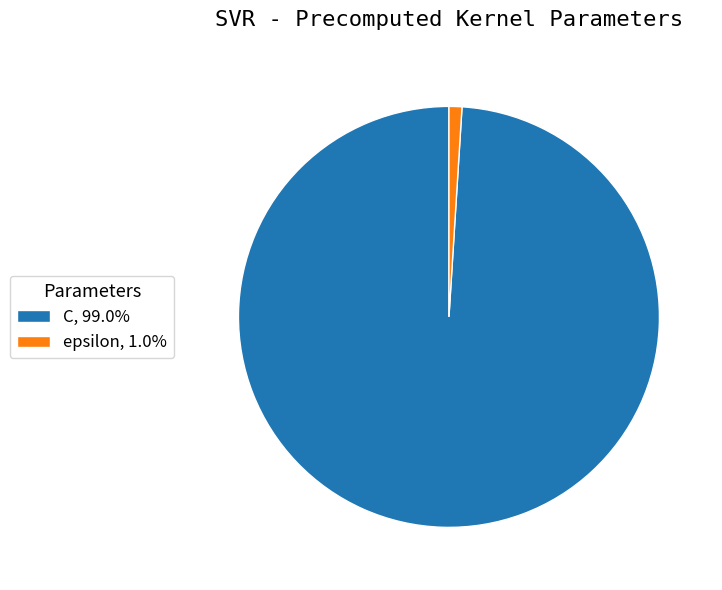

Rank the categories by value from lowest to highest.

epsilon, C